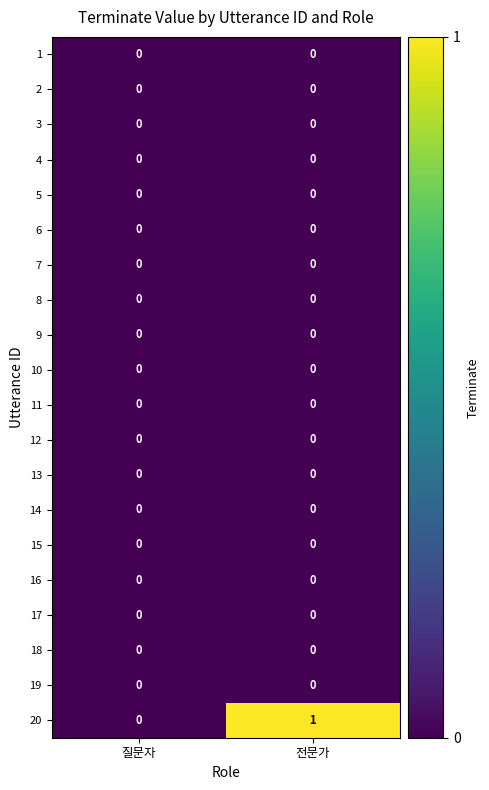

True or false: 2 has a value of 0 at 질문자.

True